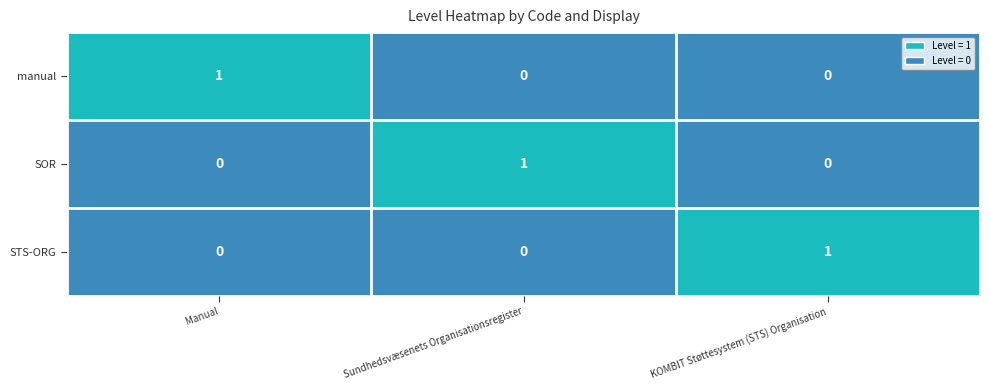

The SOR series shows 0 at Manual. True or false?

True